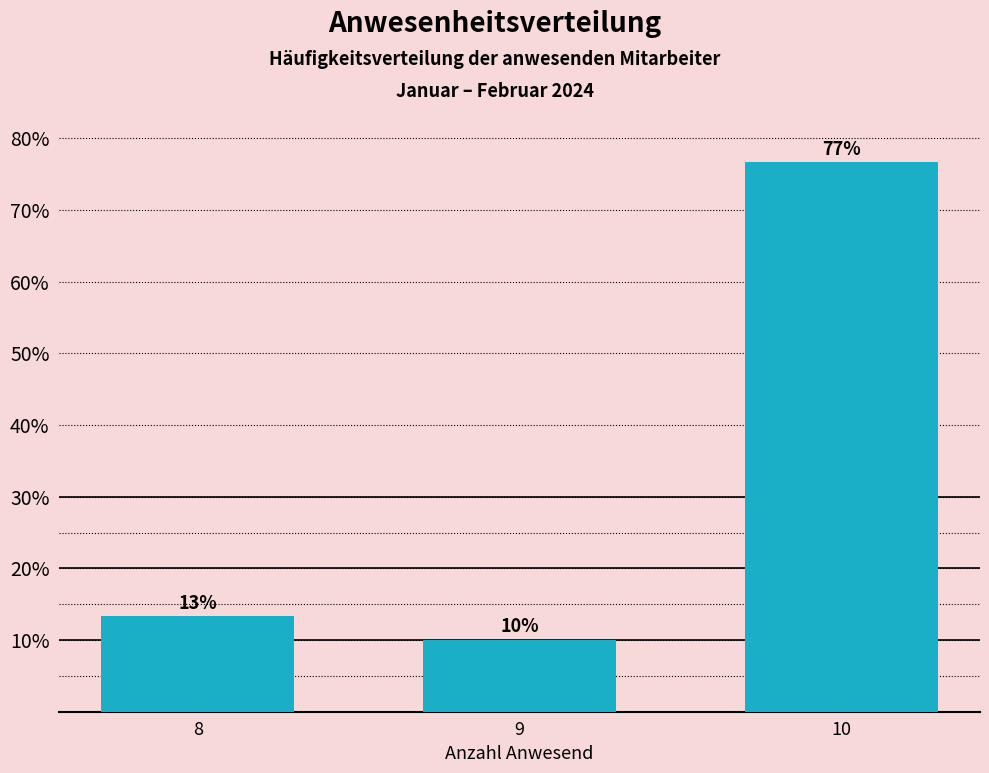

The chart shows a value of 17.7 at 9. True or false?

False